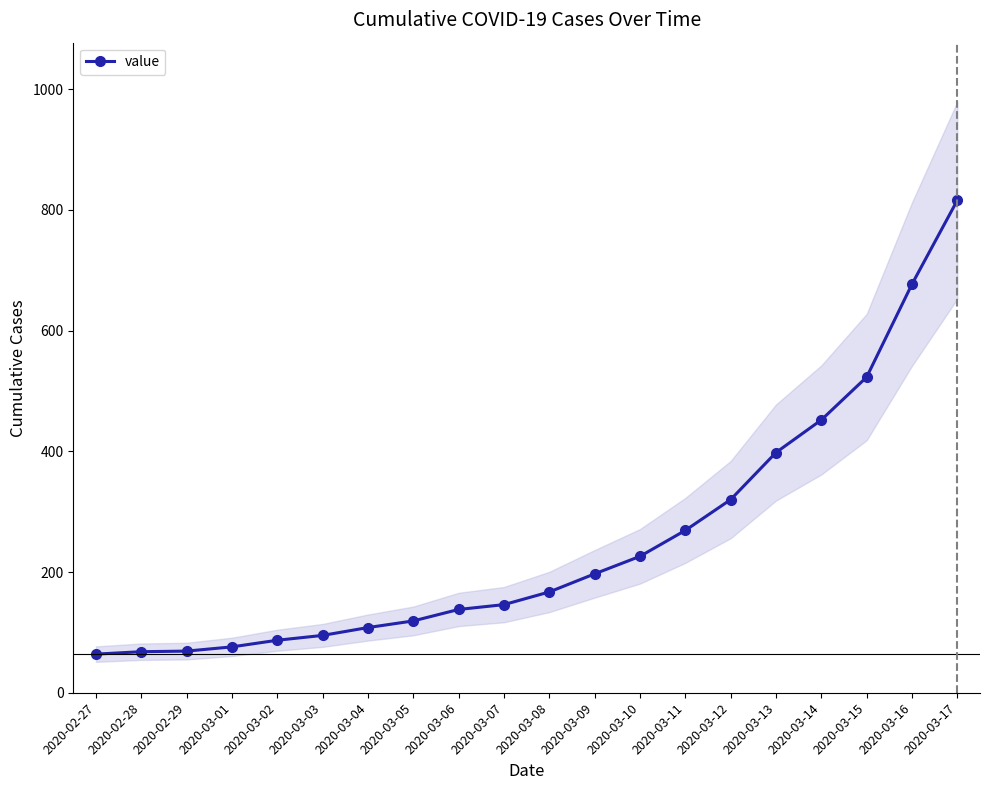

Rank the categories by value from lowest to highest.

2020-02-27, 2020-02-28, 2020-02-29, 2020-03-01, 2020-03-02, 2020-03-03, 2020-03-04, 2020-03-05, 2020-03-06, 2020-03-07, 2020-03-08, 2020-03-09, 2020-03-10, 2020-03-11, 2020-03-12, 2020-03-13, 2020-03-14, 2020-03-15, 2020-03-16, 2020-03-17